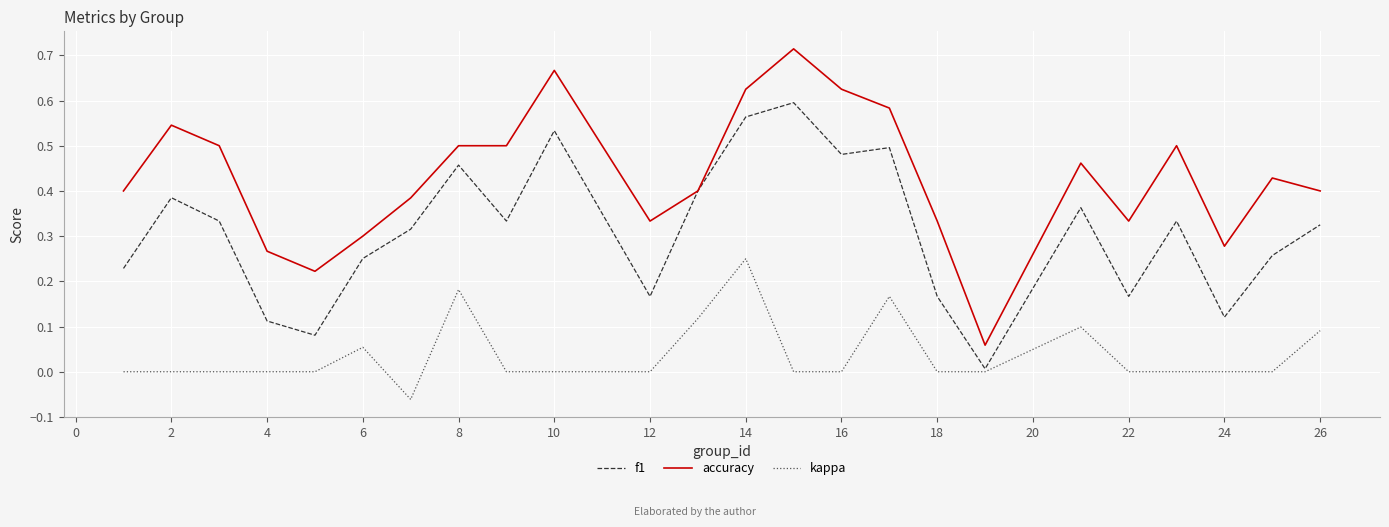

True or false: accuracy and kappa cross at least once.

False